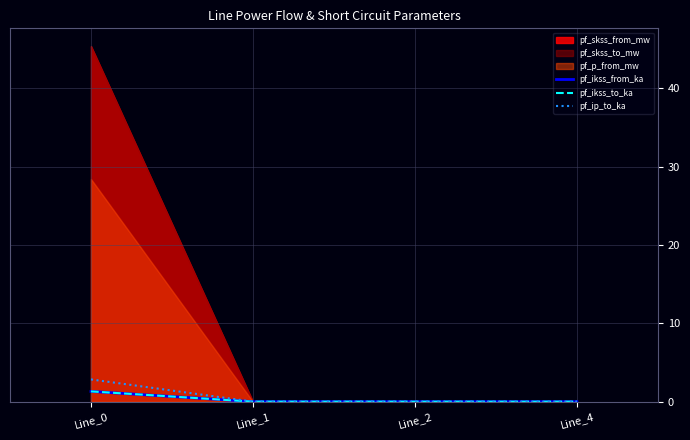

True or false: pf_ip_to_ka has a value of 1.9 at Line_0.

False